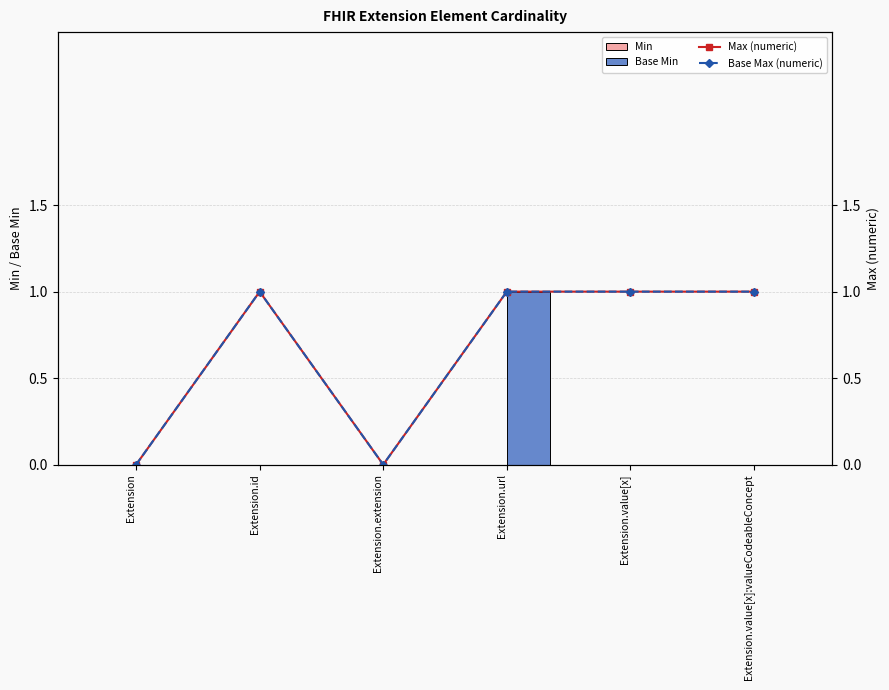

What are all the series names shown in the legend?

Min, Base Min, Max (numeric), Base Max (numeric)